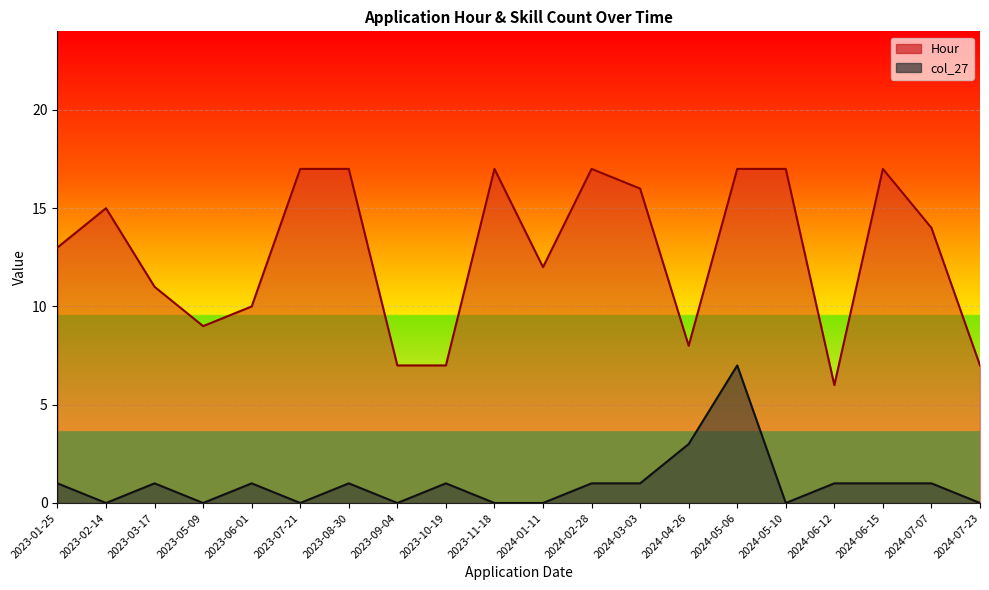

How many col_27 values are between 0 and 1?

18